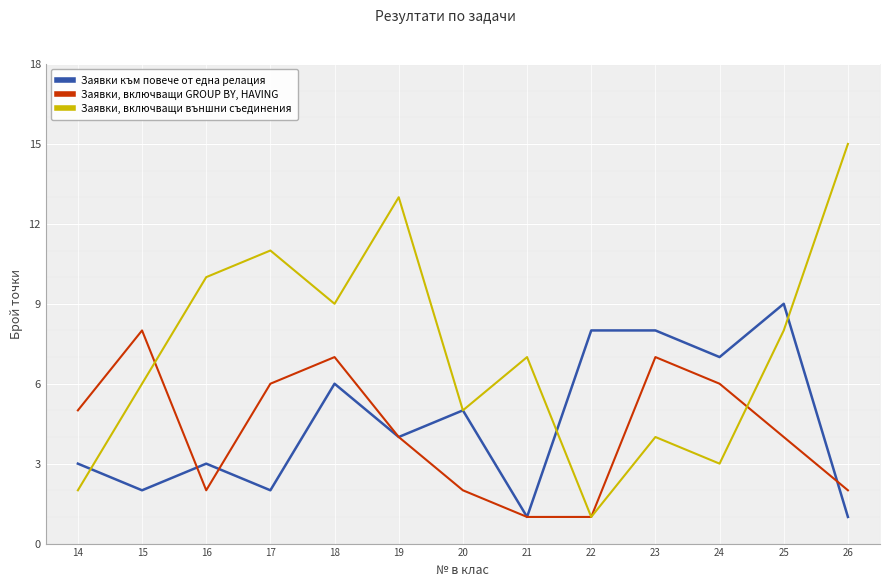

Which label corresponds to the largest value in the chart?

26